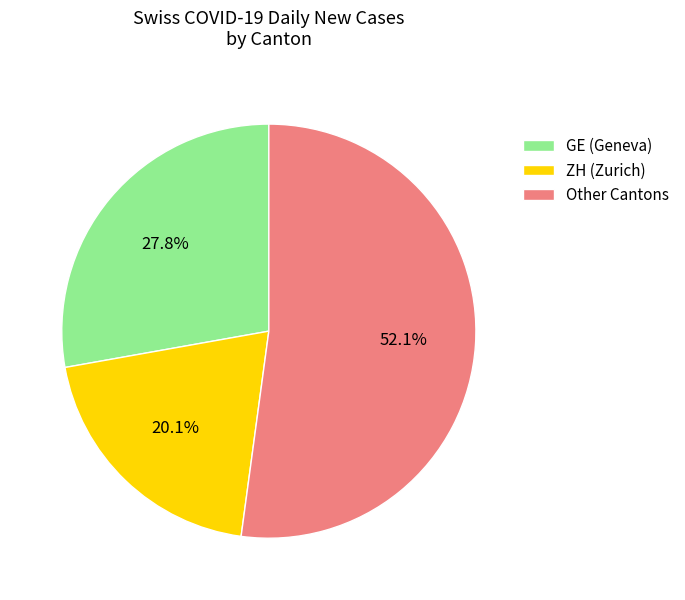

Between ZH (Zurich) and GE (Geneva), which is larger?

GE (Geneva)